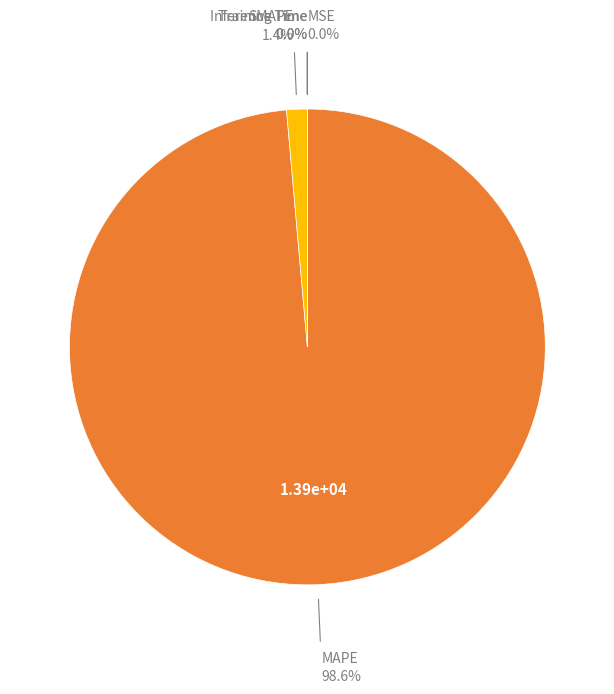

Is there a majority slice in this chart?

Yes